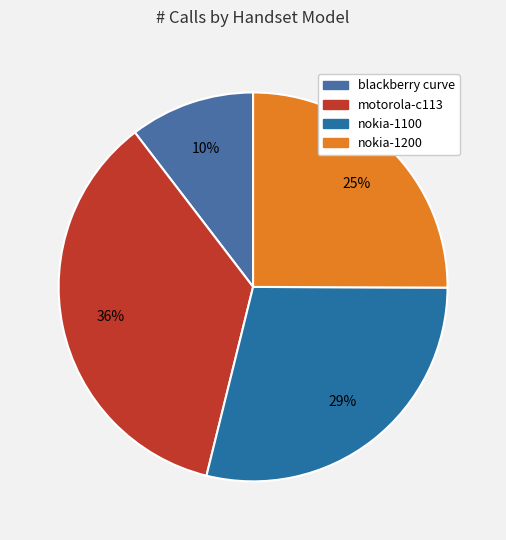

Does blackberry curve represent more than half of the total?

No